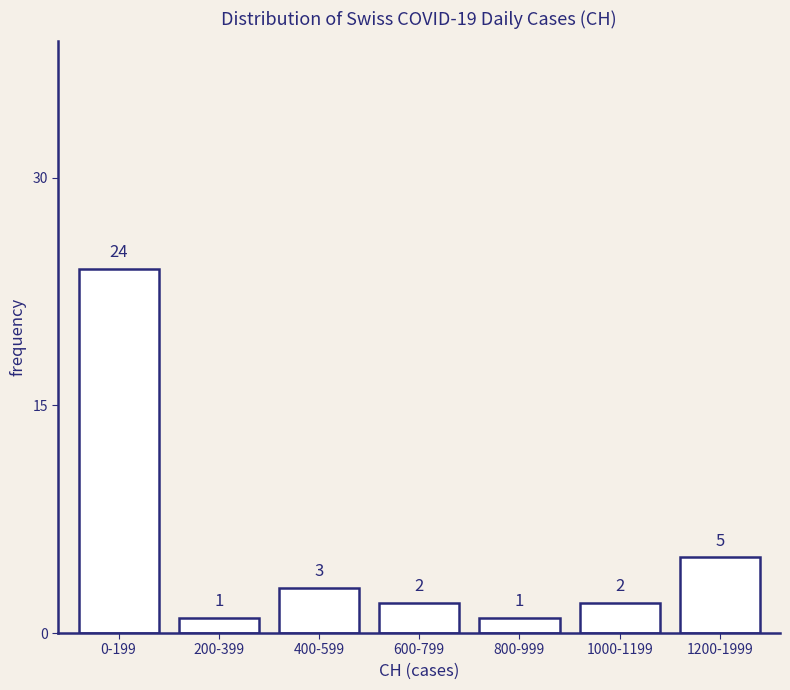

Reading left to right, transcribe all the data shown in this chart.

0-199=24	200-399=1	400-599=3	600-799=2	800-999=1	1000-1199=2	1200-1999=5